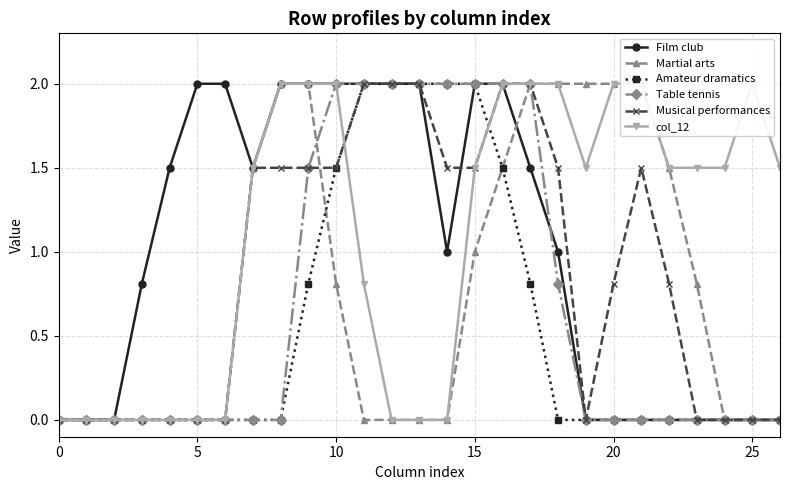

Is this an area chart (filled region under the line)?

No